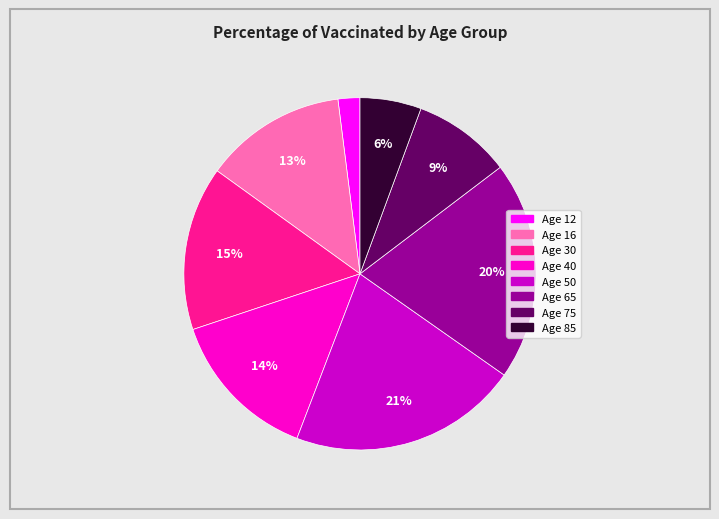

Count the number of slices in the pie.

8